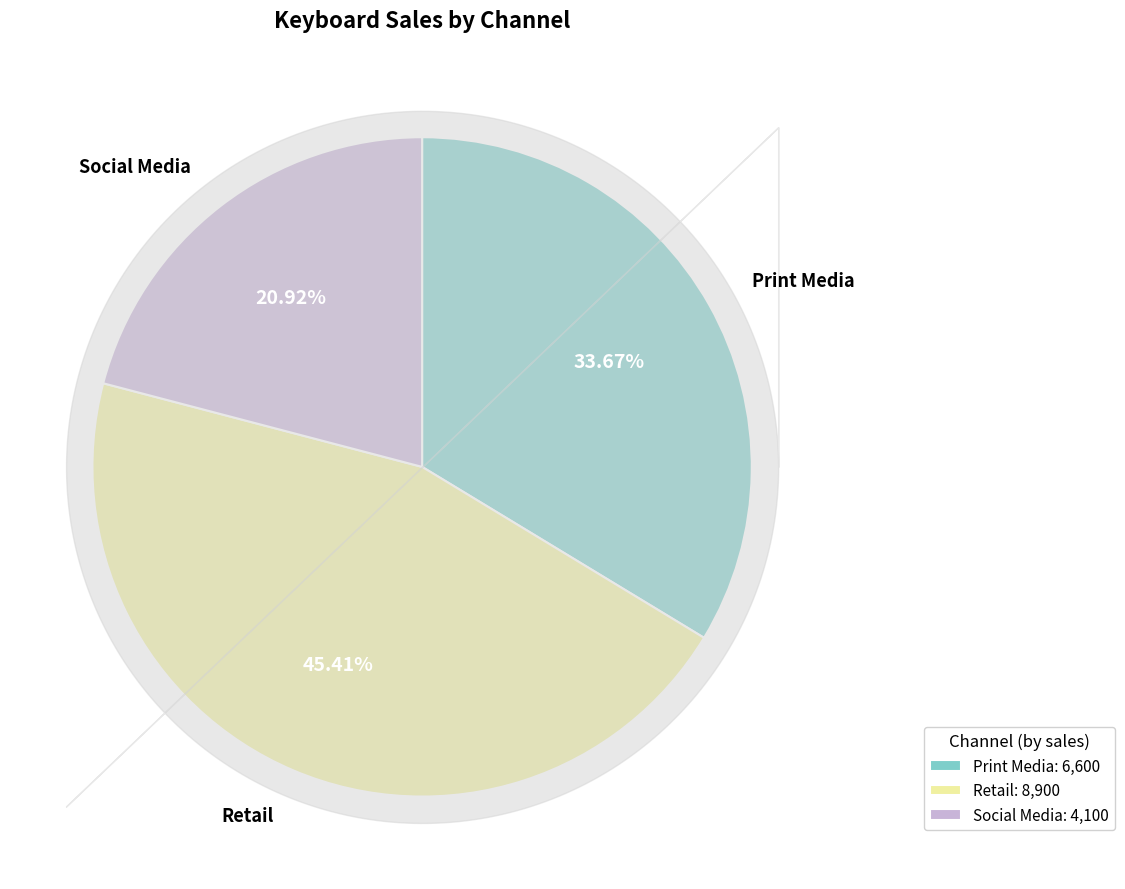

Is there a majority slice in this chart?

No